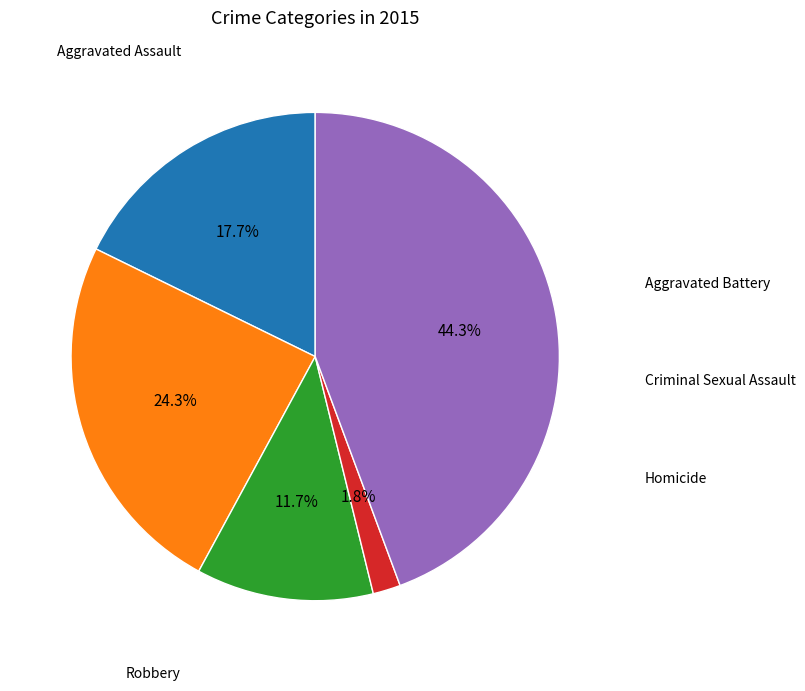

Does any single category account for the majority?

No